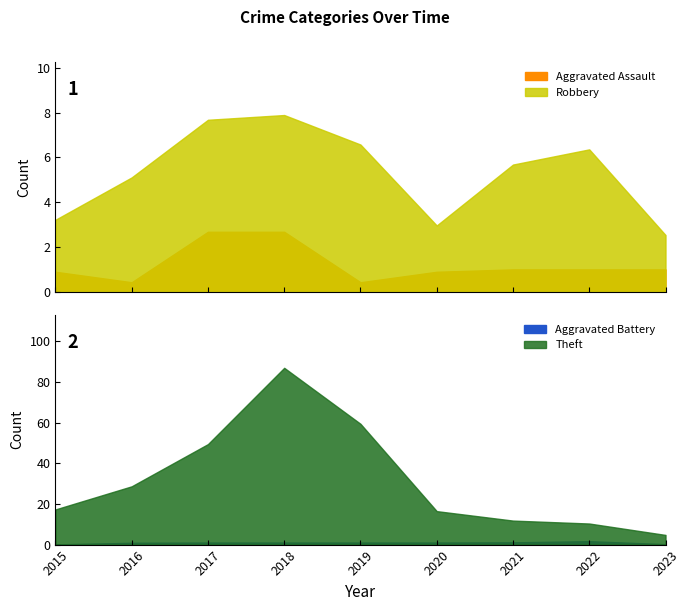

How many lines are shown in the chart?

4